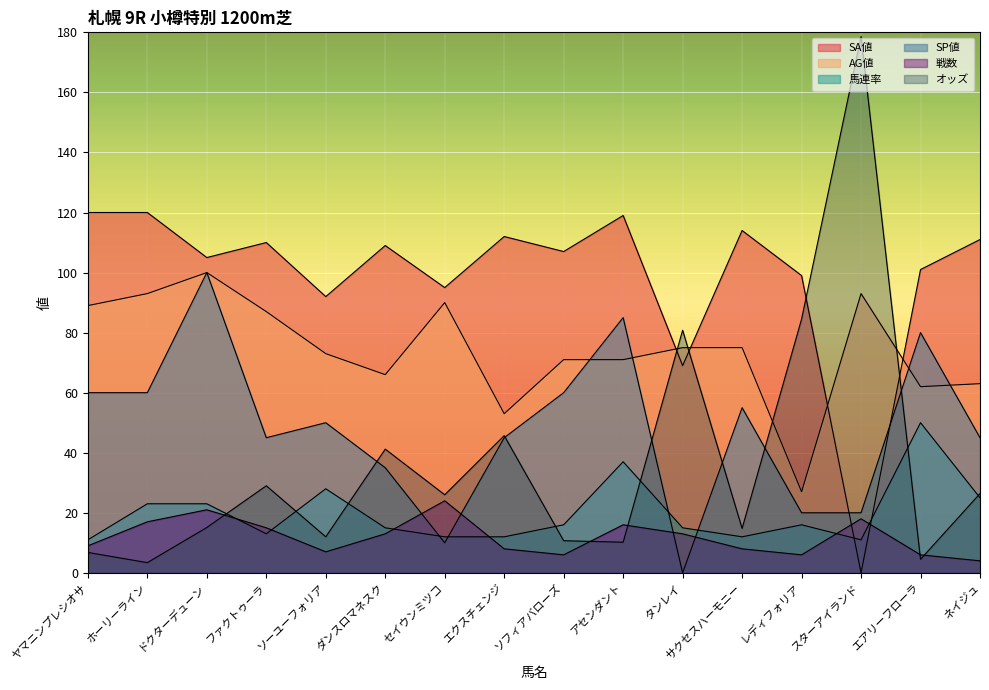

What is the greatest value displayed?

178.6